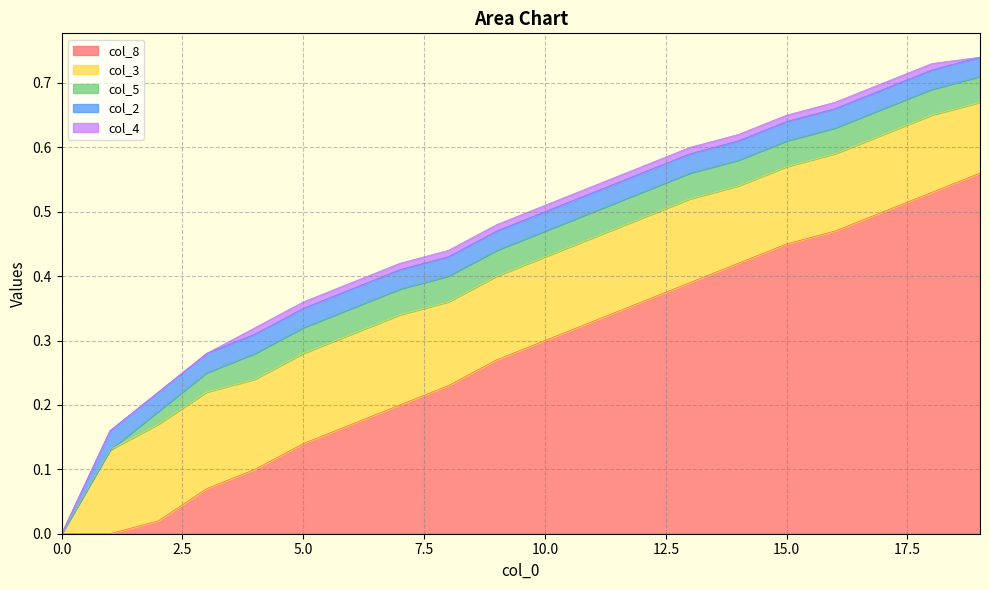

Is the value of col_4 at 17 greater than the value of col_8 at 13?

No